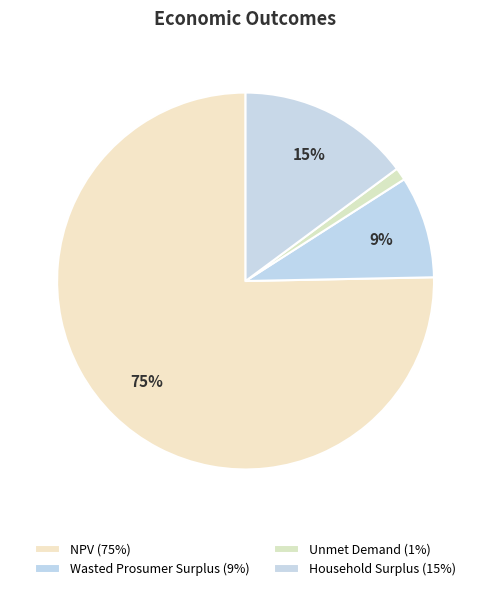

Do Unmet Demand and NPV together represent more than half of the pie?

Yes